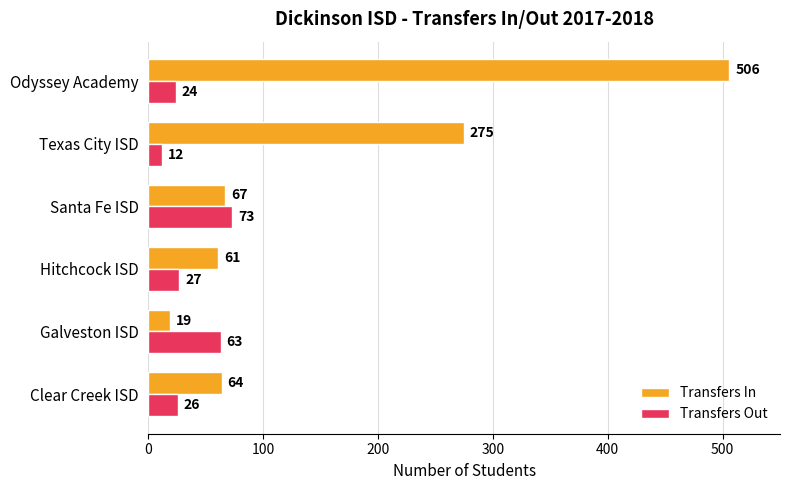

What is the sum of all Transfers In values?

992